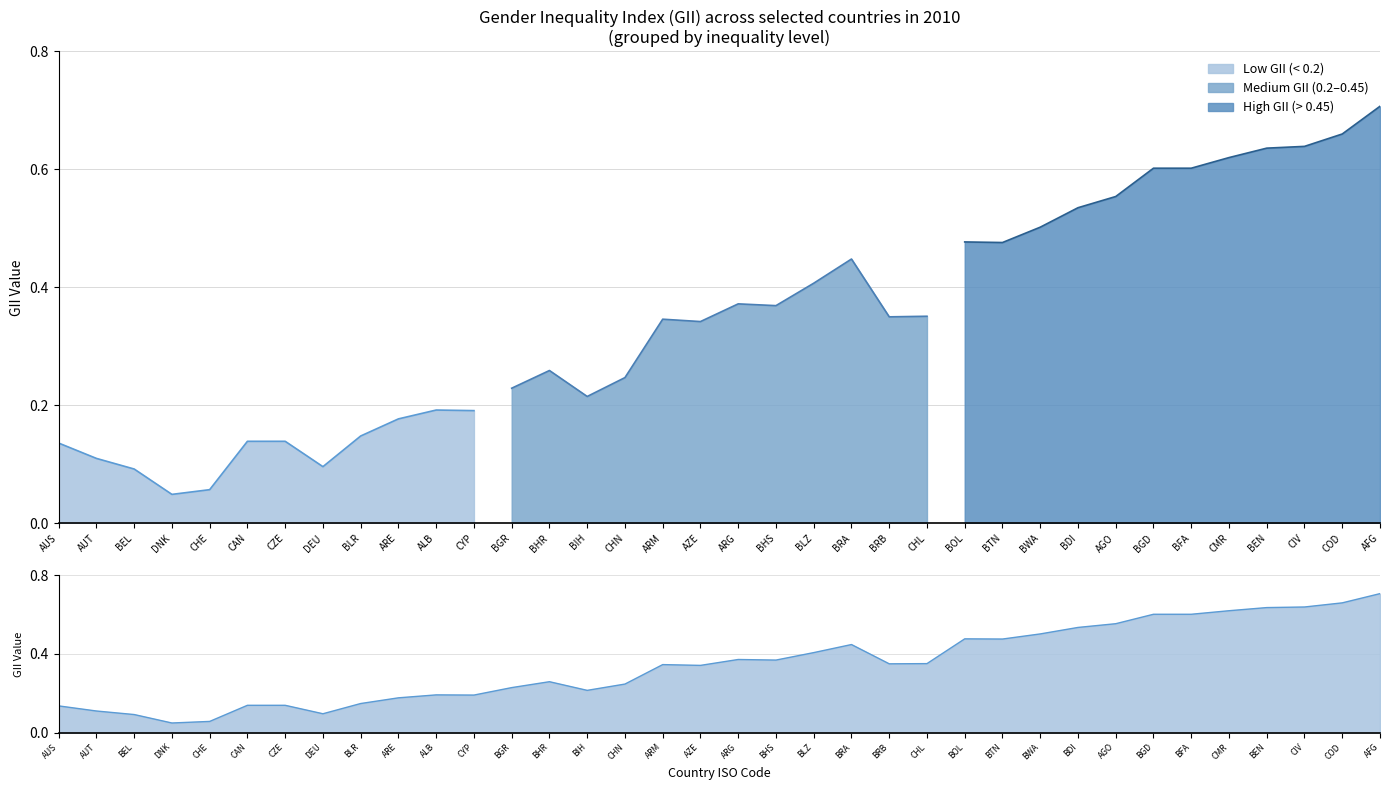

True or false: Medium GII (0.2-0.45) has a value of 0.6 at CZE.

False